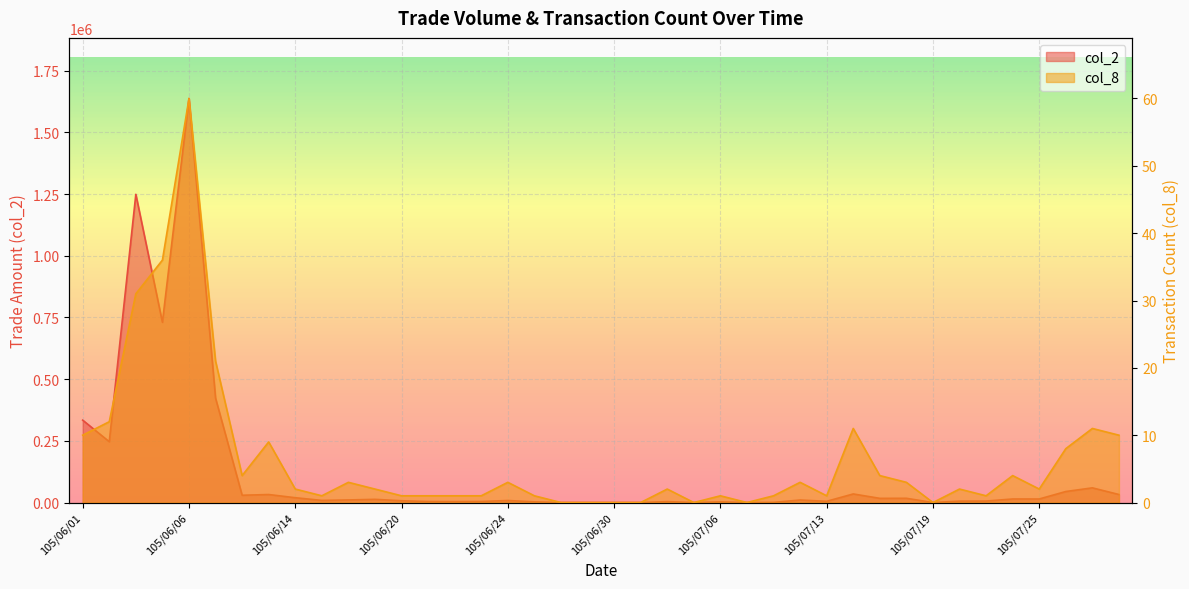

Rank the categories by col_2 value from lowest to highest.

105/06/28, 105/06/29, 105/06/30, 105/07/01, 105/07/05, 105/07/07, 105/07/19, 105/07/11, 105/07/06, 105/06/27, 105/06/22, 105/07/04, 105/06/21, 105/06/23, 105/07/13, 105/07/20, 105/07/21, 105/06/20, 105/06/24, 105/06/15, 105/07/12, 105/06/16, 105/06/17, 105/07/25, 105/07/22, 105/07/15, 105/07/18, 105/06/14, 105/06/08, 105/06/13, 105/07/28, 105/07/14, 105/07/26, 105/07/27, 105/06/02, 105/06/01, 105/06/07, 105/06/04, 105/06/03, 105/06/06